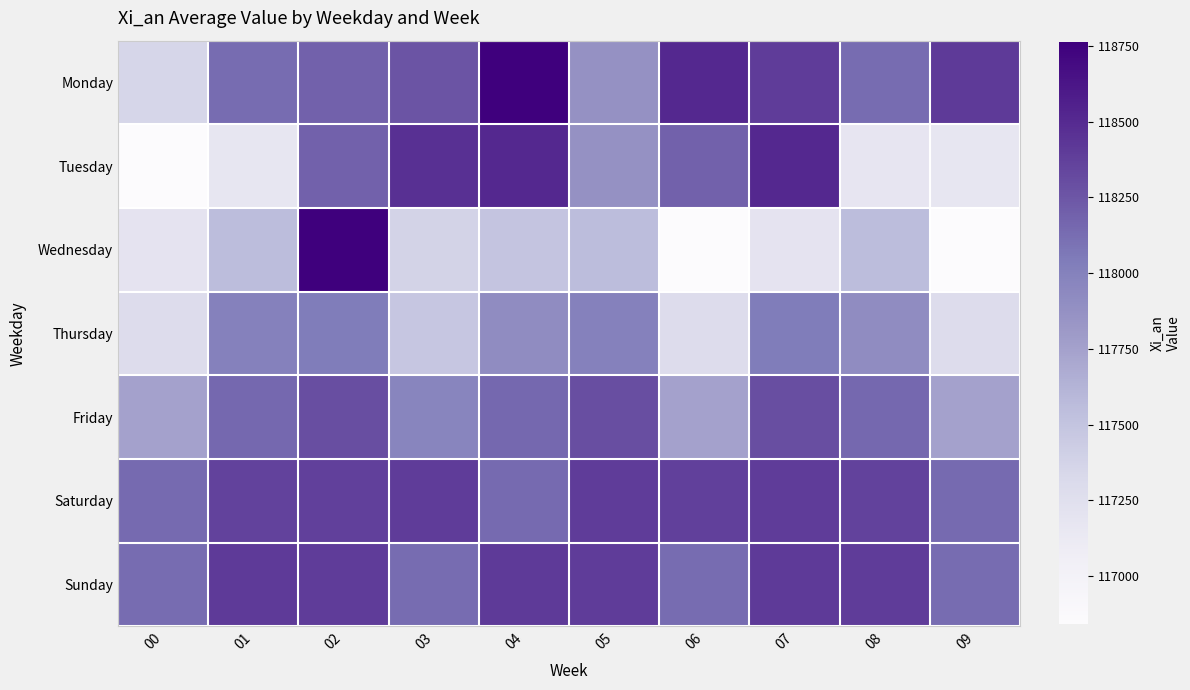

Which category has the lowest value across all series?

00